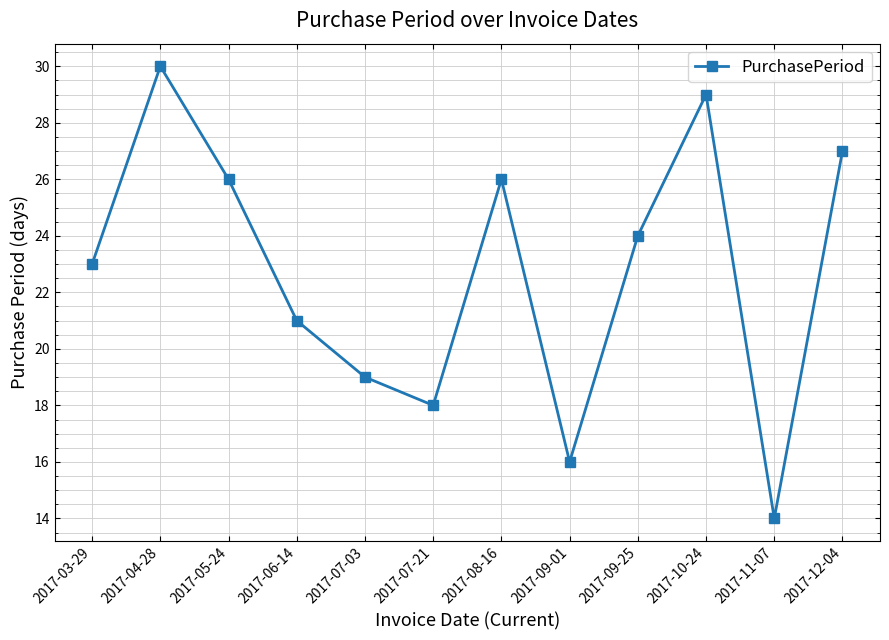

What is the sum of all values?

273